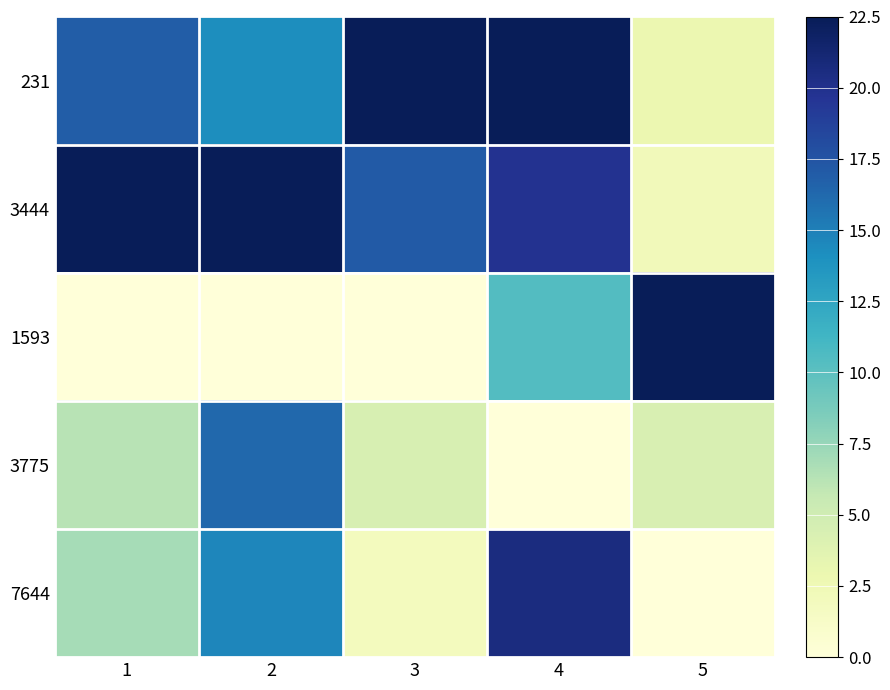

Reading left to right, extract all data points from this chart.

231: 1=16.9	2=14.2	3=22.5	4=22.5	5=2.8
3444: 1=22.5	2=22.5	3=17.1	4=19.9	5=2.2
1593: 1=0.0	2=0.0	3=0.0	4=10.4	5=22.5
3775: 1=6.2	2=16.3	3=4.5	4=0.0	5=4.4
7644: 1=6.9	2=14.6	3=1.9	4=20.6	5=0.0